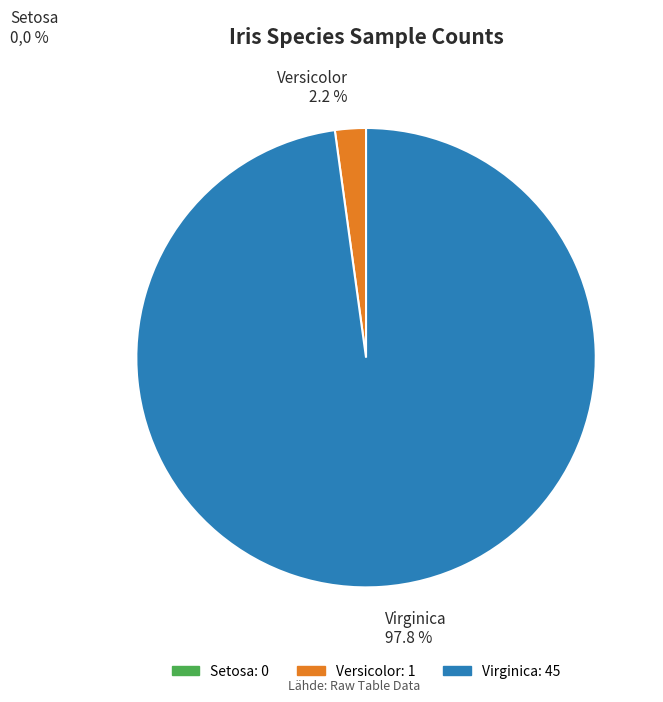

Which slice is the smallest?

Versicolor